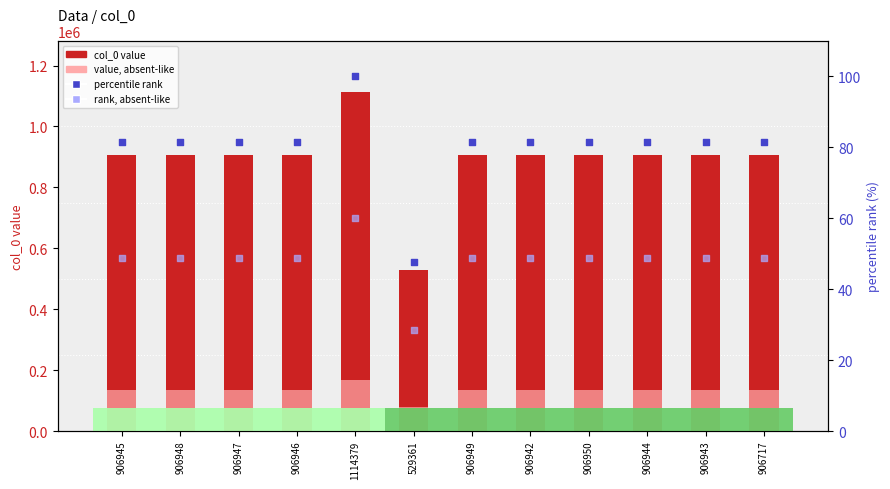

Which series contains the highest Y value?

col_0 value